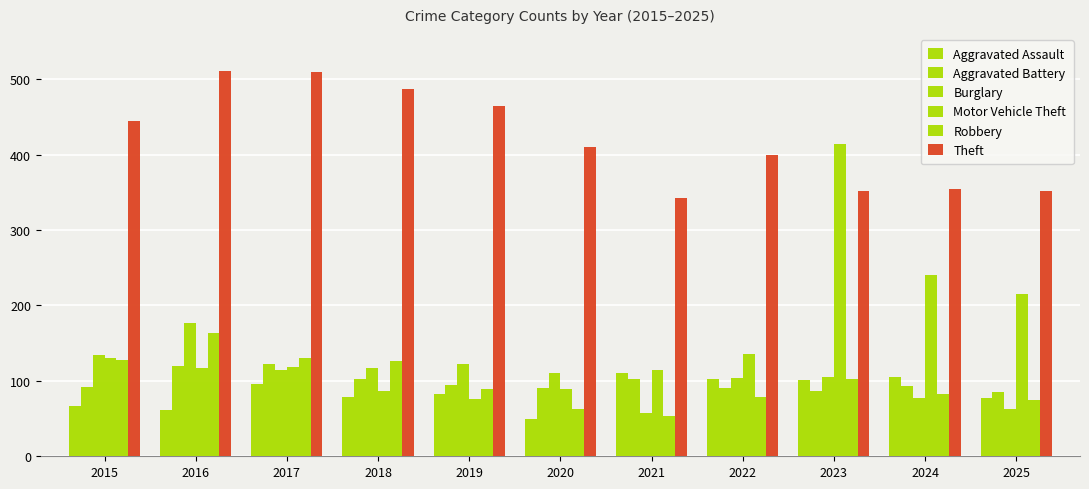

Reading left to right, list all the values displayed in this chart.

Aggravated Assault: 66	62	96	79	83	50	110	103	101	105	77
Aggravated Battery: 92	120	123	103	95	91	102	90	86	93	85
Burglary: 134	177	115	117	123	111	58	104	105	77	63
Motor Vehicle Theft: 130	117	119	86	76	89	114	136	414	240	215
Robbery: 127	164	130	126	89	63	53	78	103	82	74
Theft: 445	511	509	487	465	410	343	399	352	355	352